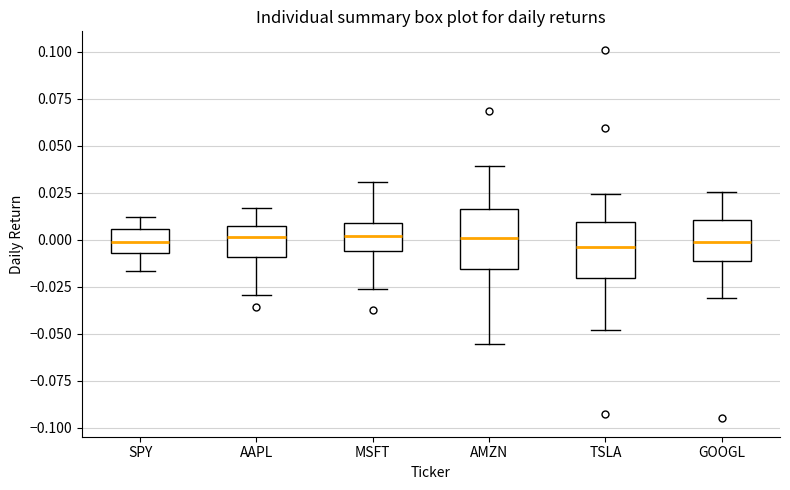

Where is the lower edge of the box for TSLA on the y-axis? The values are not printed on the chart, so give them approximately, as read against the axis.

-0.020